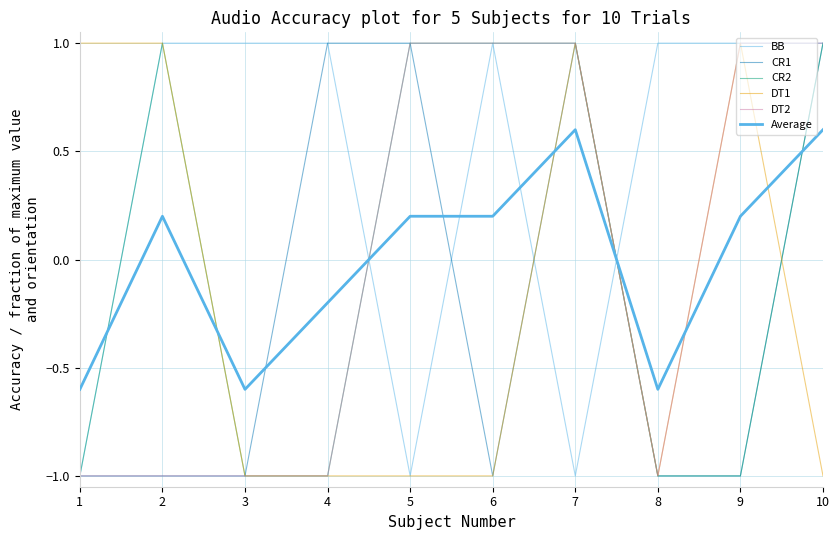

Count the CR1 values in the range -1 to 1.

10